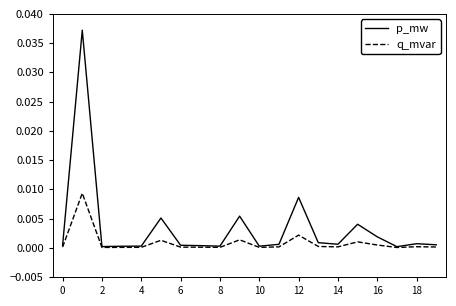

Which series has the largest range (max minus min)?

p_mw